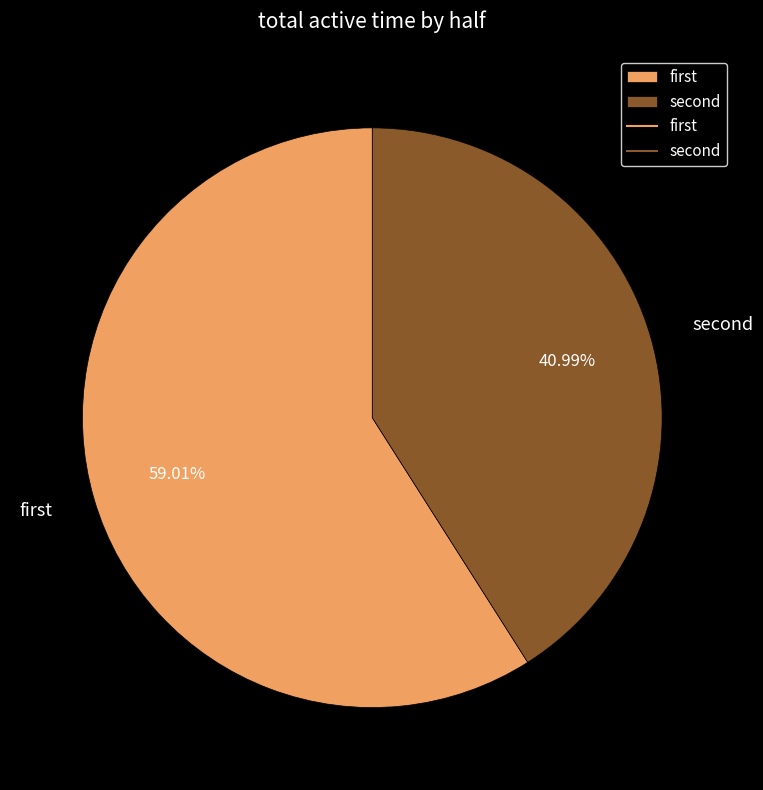

Which slice is the smallest?

second